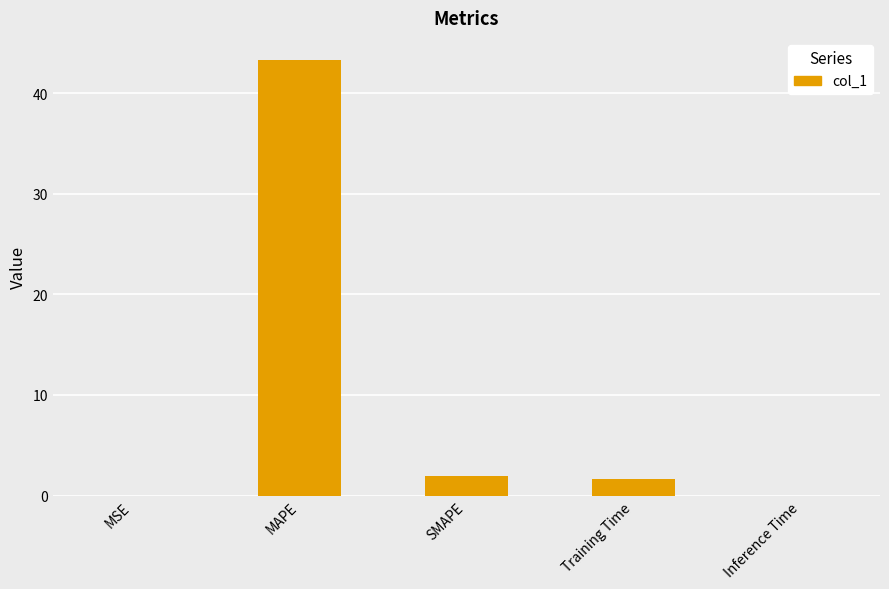

Which has a higher value, MSE or MAPE?

MAPE